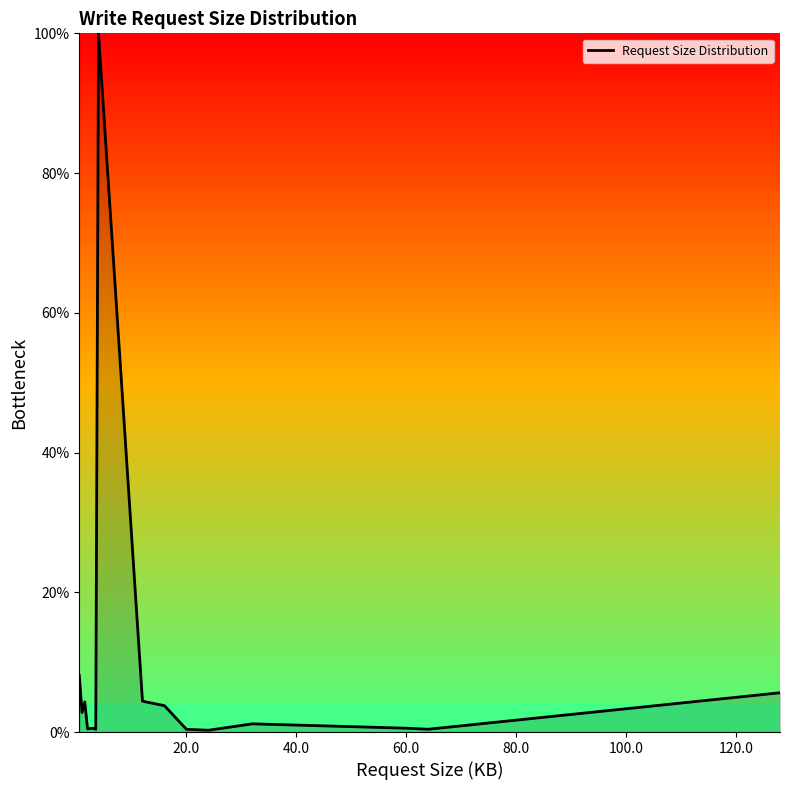

What is the maximum value shown in the chart?

100.0